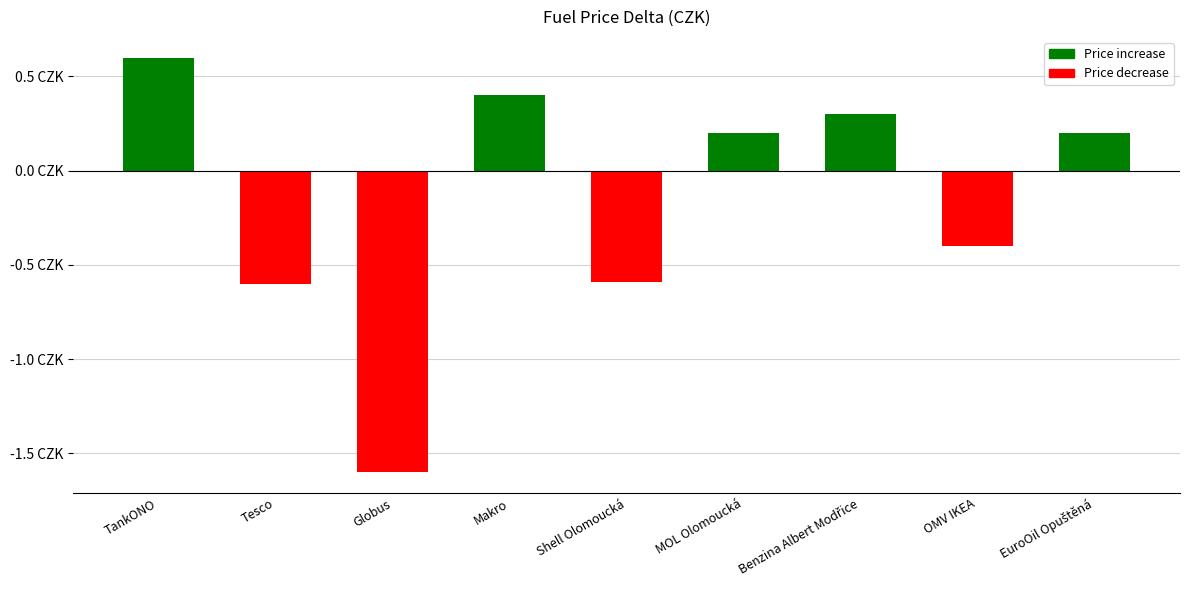

At which label is the value closest to 0?

MOL Olomoucká